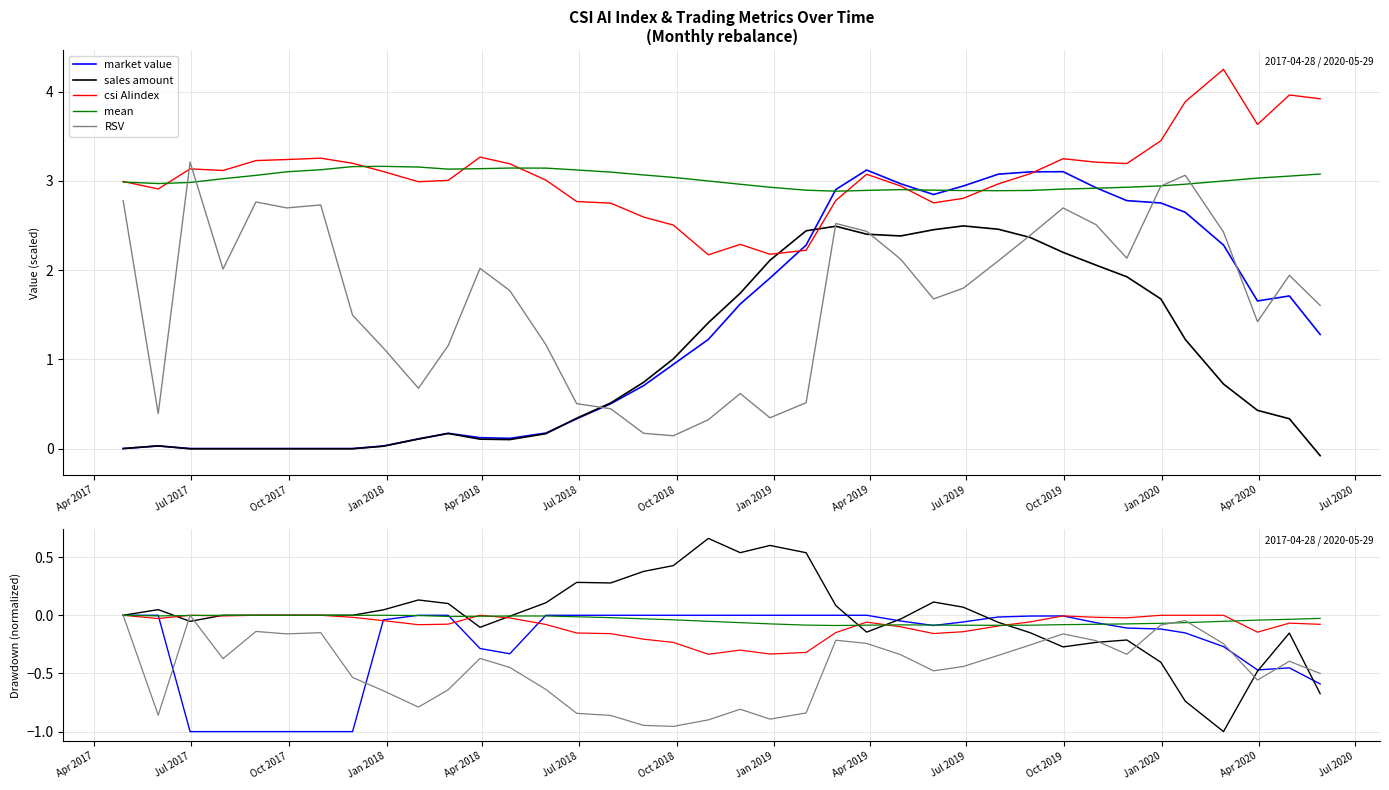

Where is csi AIindex nearest to the value 0?

Apr 2017